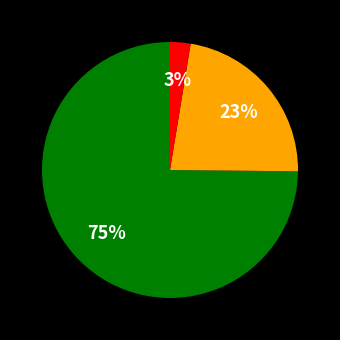

How many segments does this pie chart have?

3